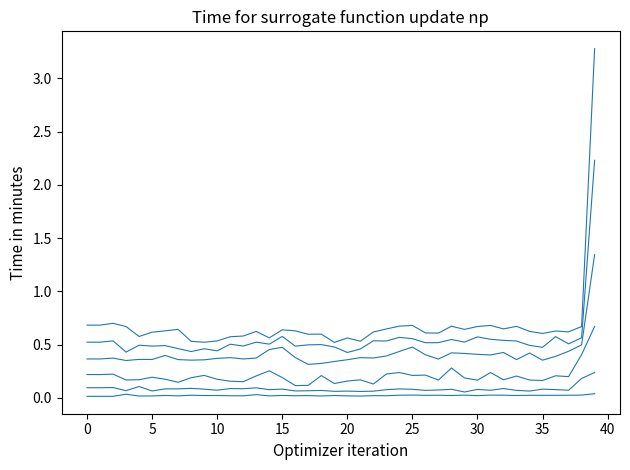

Does the chart display data point markers on the line(s)?

No